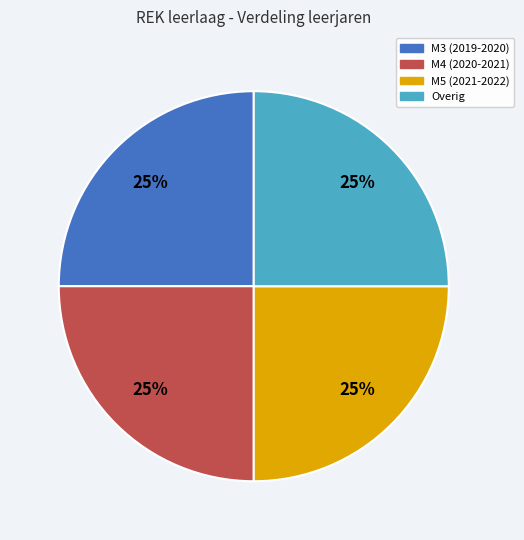

How many segments does this pie chart have?

4